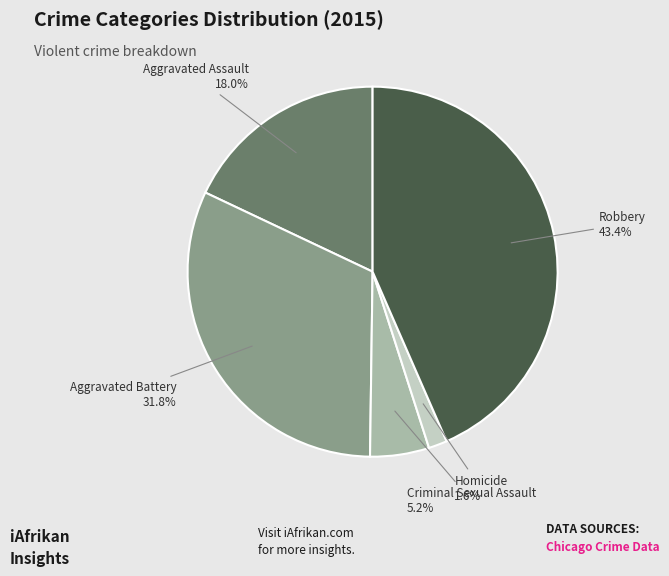

Does any single category account for the majority?

No